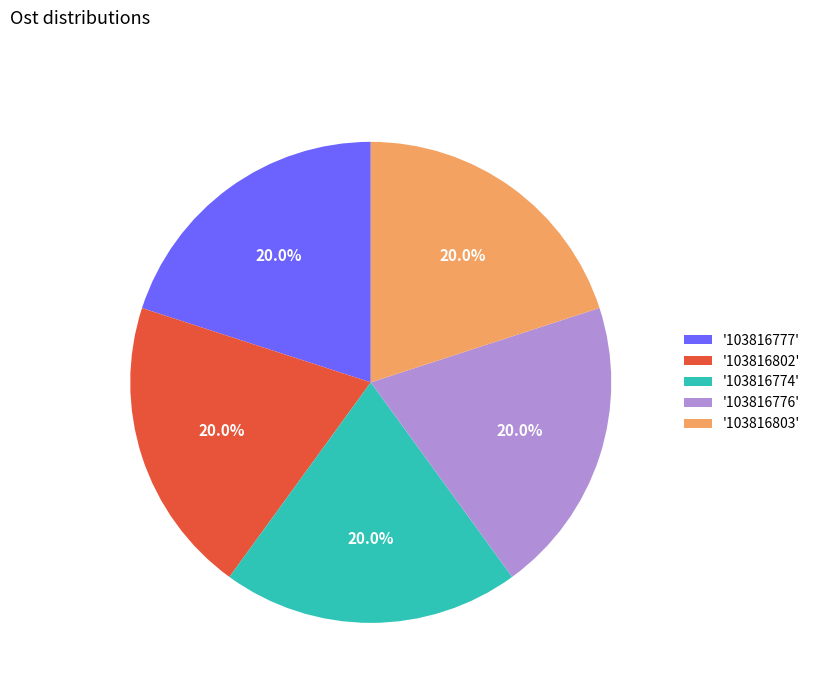

How much of the chart is everything except '103816777'?

80.0%